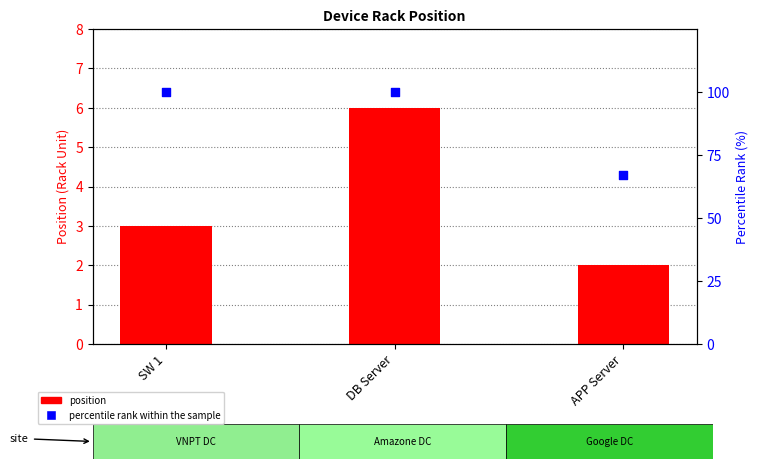

Which series reaches the minimum Y coordinate?

position